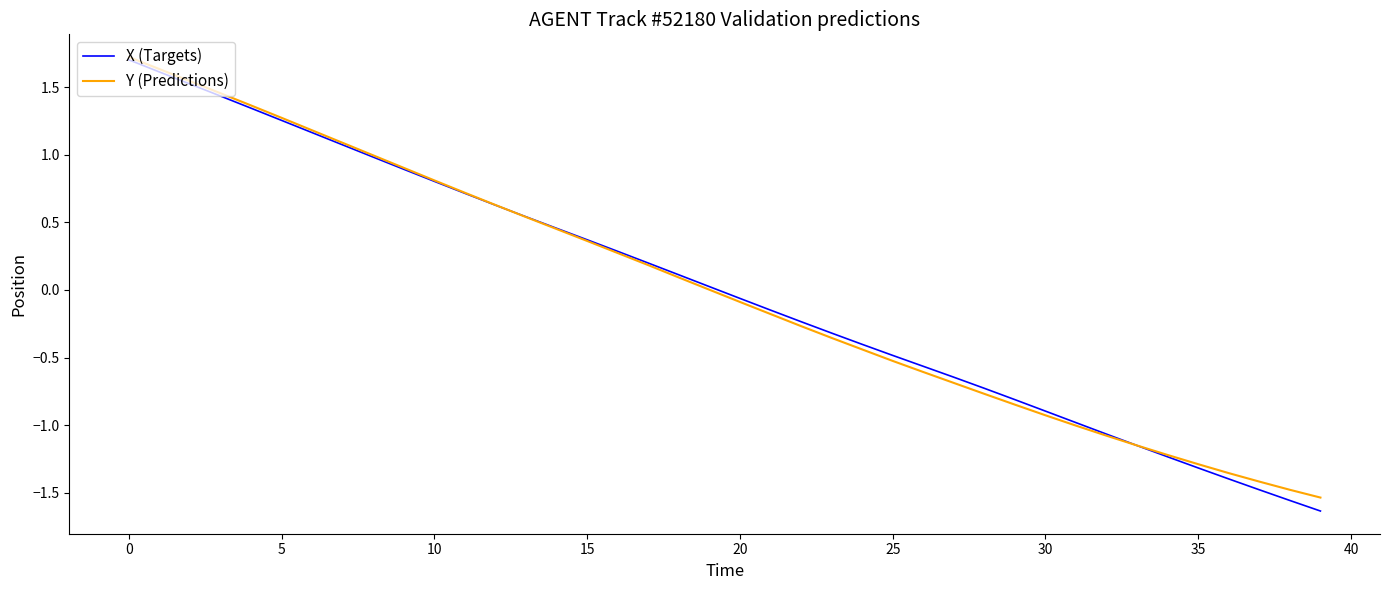

What is the maximum value shown in the chart?

1.7